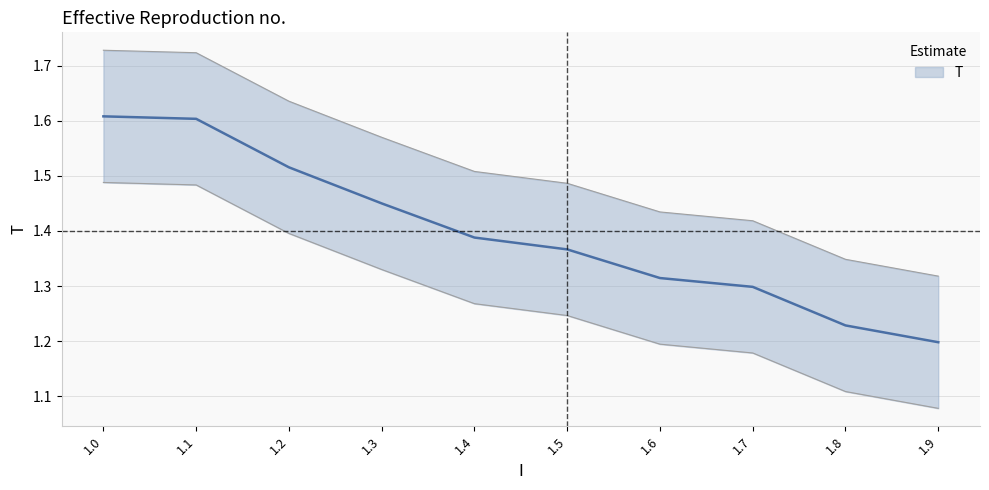

Reading right to left, list all the values displayed in this chart.

1.2	1.2	1.3	1.3	1.4	1.4	1.4	1.5	1.6	1.6